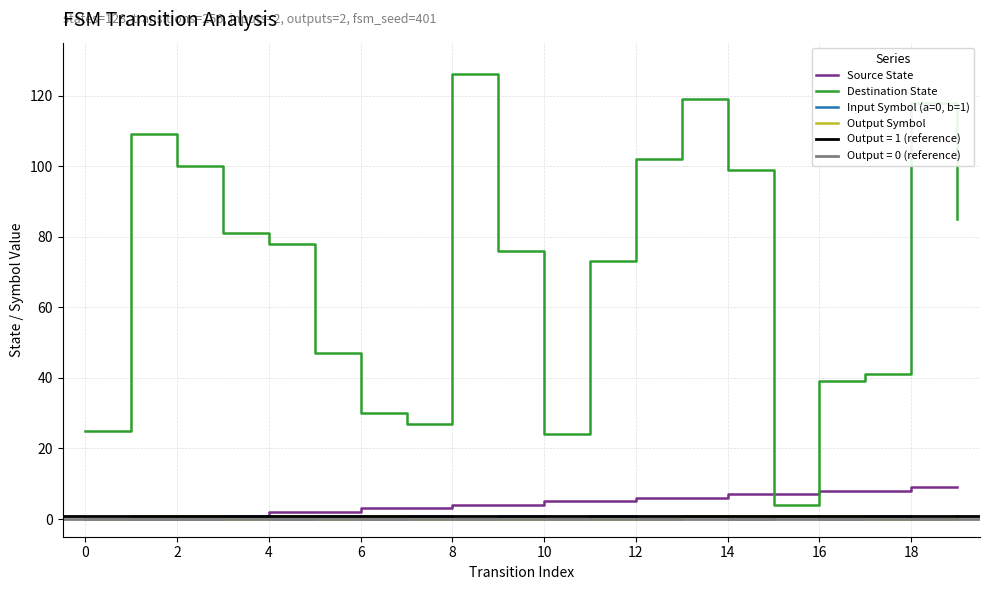

True or false: Destination State and Input Symbol (a=0, b=1) intersect in this chart.

False